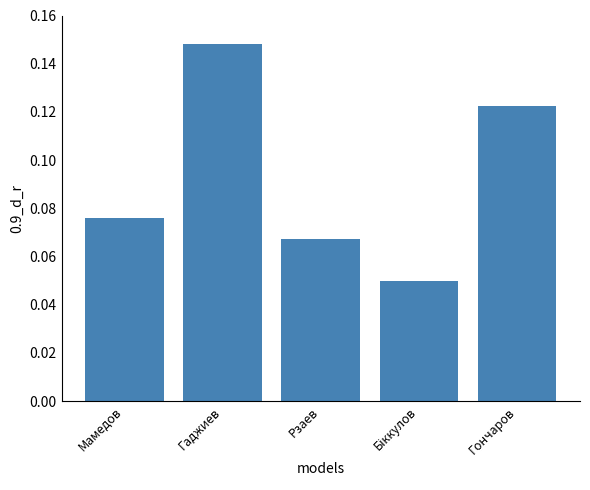

What is the label of the 4th bar from the right?

Гаджиев